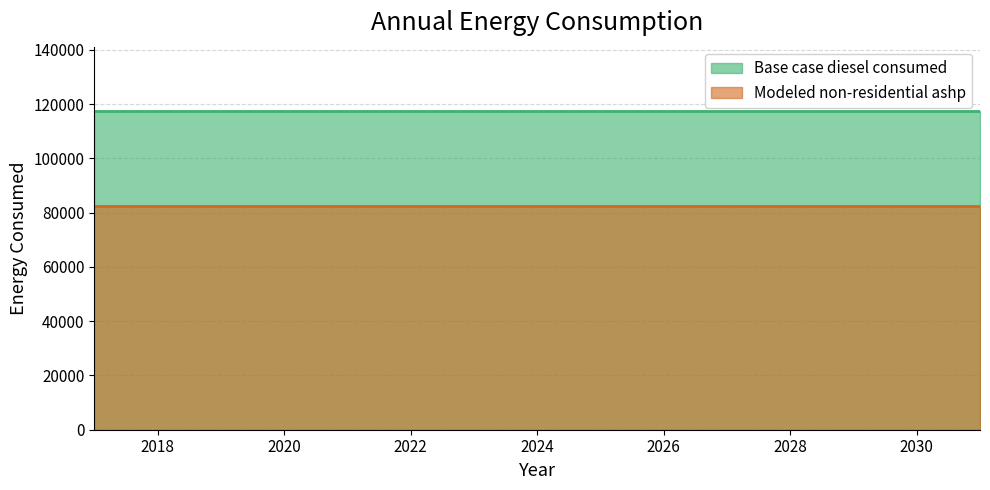

Rank the series at 2027 from highest to lowest value.

Base case diesel consumed, Modeled non-residential ashp